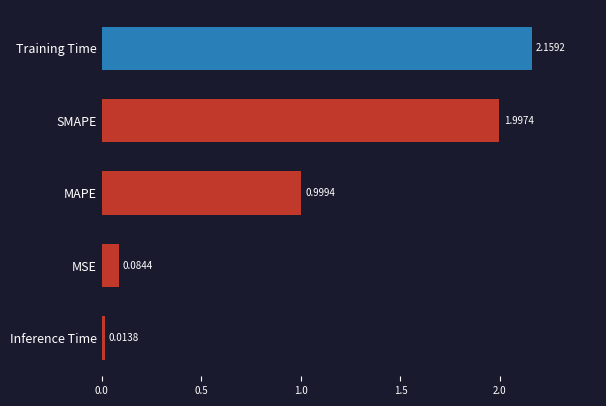

What is the label of the 1st bar from the bottom?

Inference Time